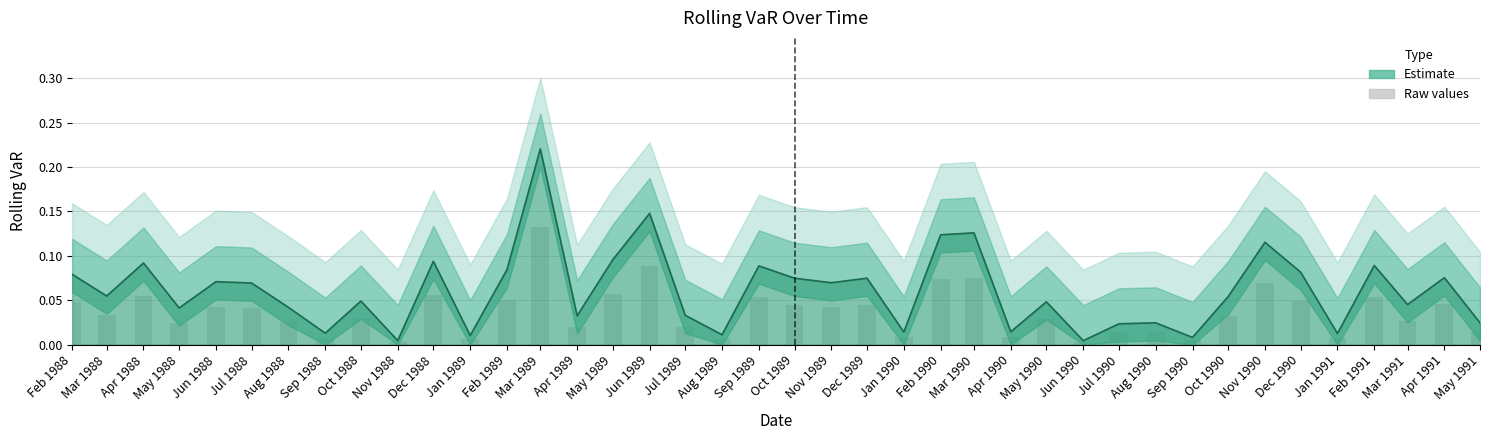

Rank the categories by value from lowest to highest.

Jun 1990, Nov 1988, Sep 1990, Jan 1989, Aug 1989, Jan 1991, Sep 1988, Jan 1990, Apr 1990, Jul 1990, May 1991, Aug 1990, Apr 1989, Jul 1989, May 1988, Aug 1988, Mar 1991, May 1990, Oct 1988, Oct 1990, Mar 1988, Jul 1988, Nov 1989, Jun 1988, Oct 1989, Dec 1989, Apr 1991, Feb 1988, Dec 1990, Feb 1989, Sep 1989, Feb 1991, Apr 1988, Dec 1988, May 1989, Nov 1990, Feb 1990, Mar 1990, Jun 1989, Mar 1989